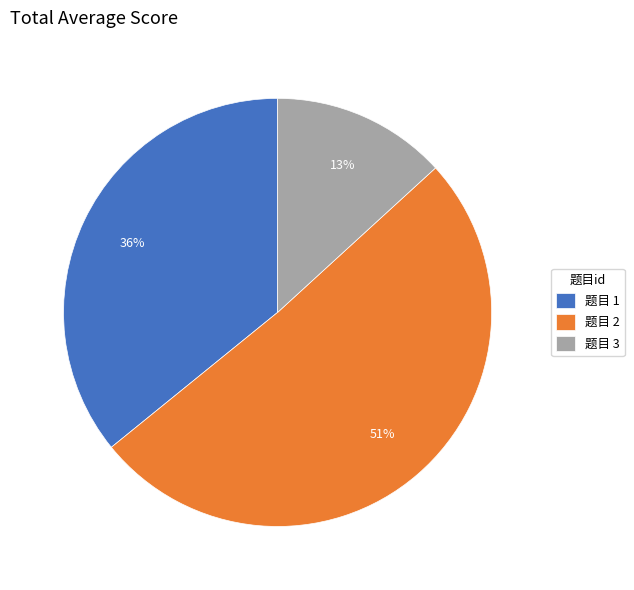

To the nearest percent, what is the difference between the largest and smallest slice percentages?

38%